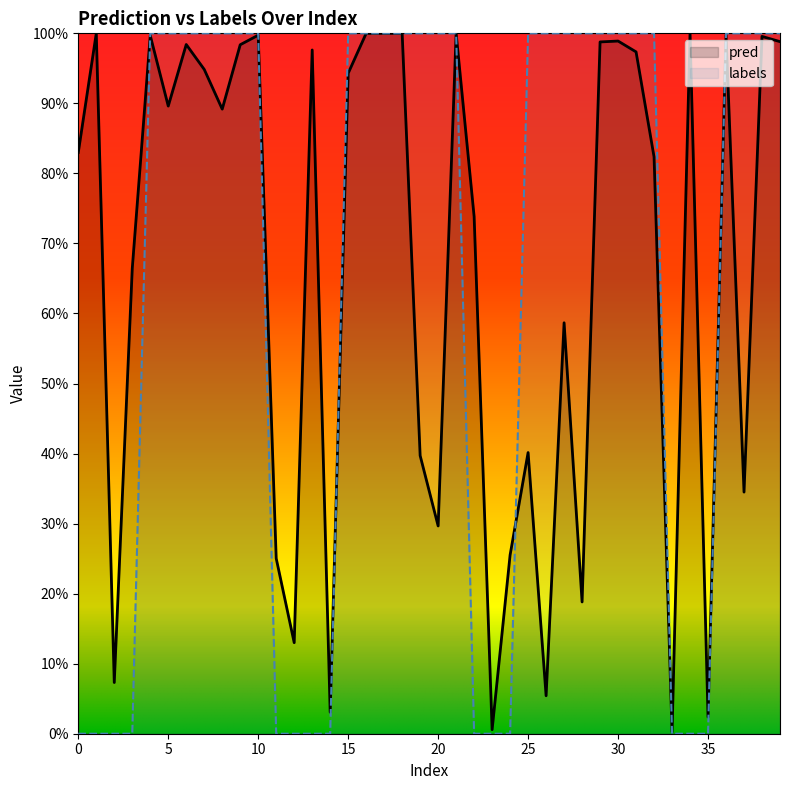

Rank the series by their average value, from highest to lowest.

pred, labels